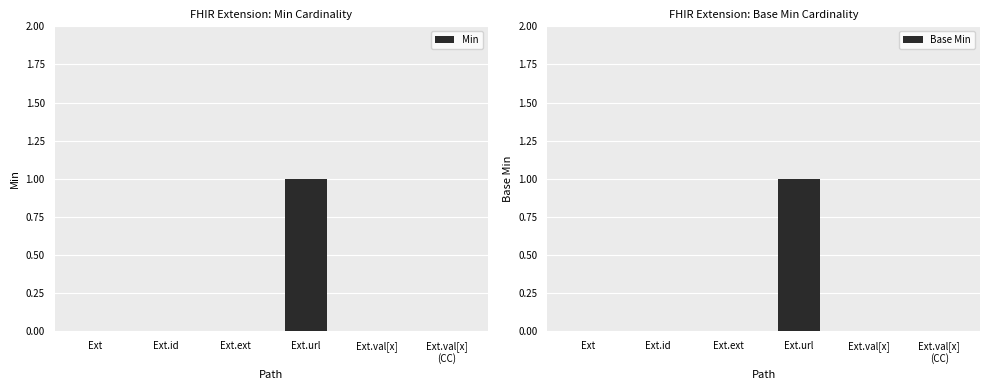

Which series has the largest range (max minus min)?

Min